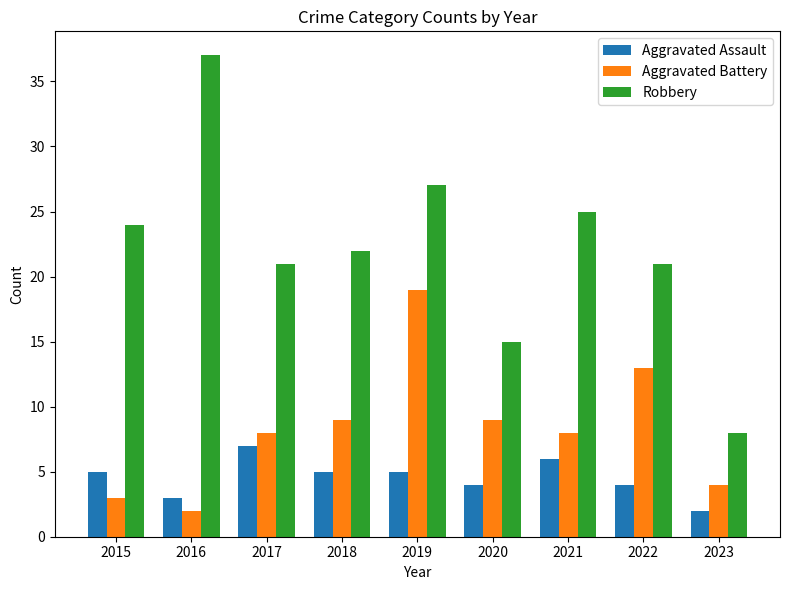

Which series changed the most between 2019 and 2023?

Robbery